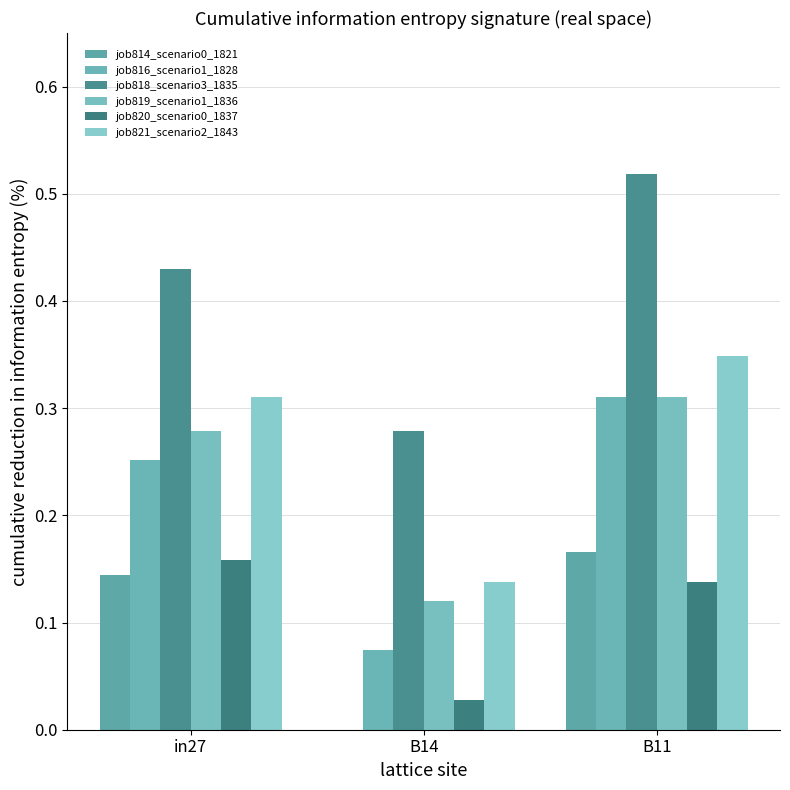

What is the difference between the maximum and second lowest values in the job816_scenario1_1828 series?

0.1